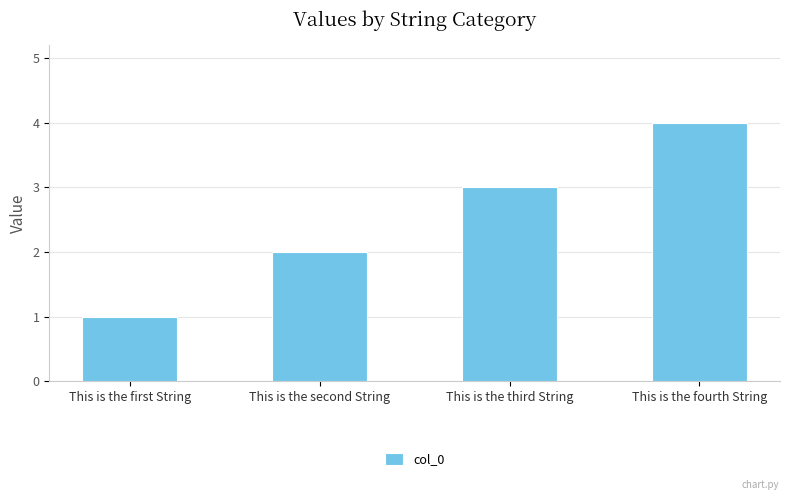

List the labels in order of value, smallest first.

This is the first String, This is the second String, This is the third String, This is the fourth String